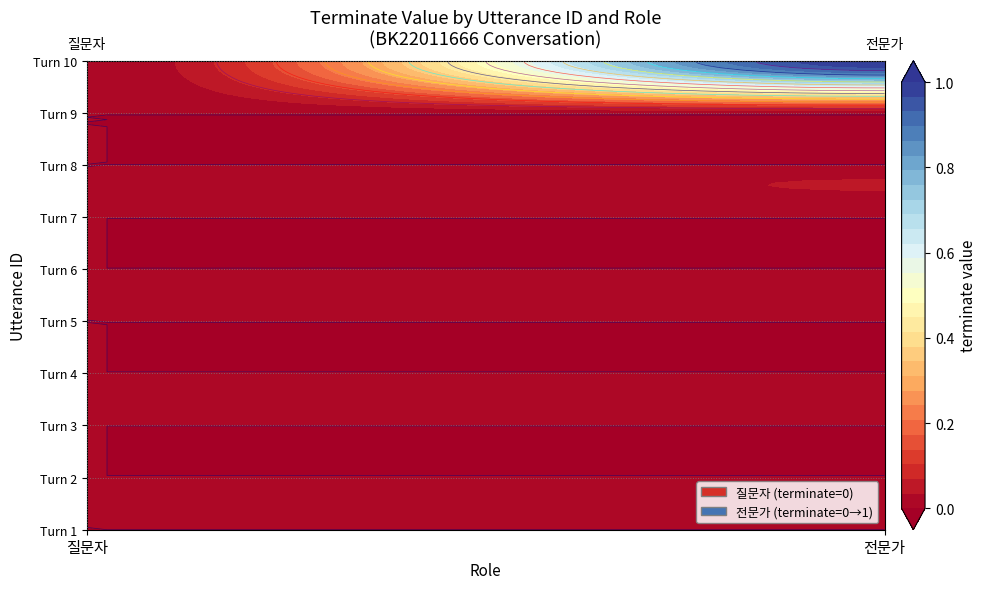

At how many categories does at least one series exceed 0?

1